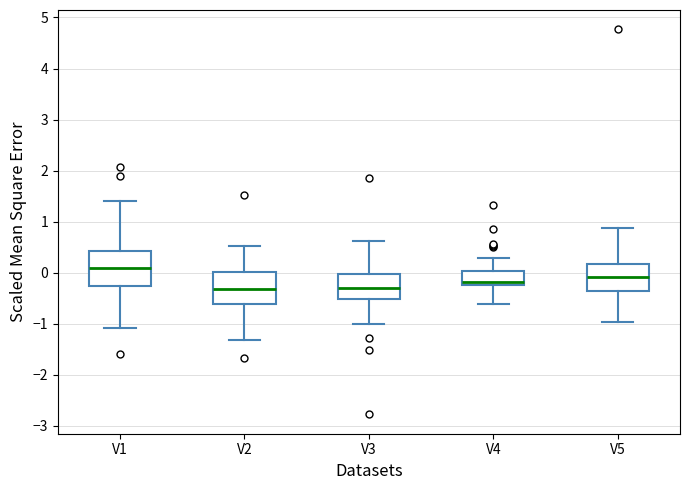

Where does the lower whisker of the box for V5 end on the y-axis? The values are not printed on the chart, so give them approximately, as read against the axis.

-1.0